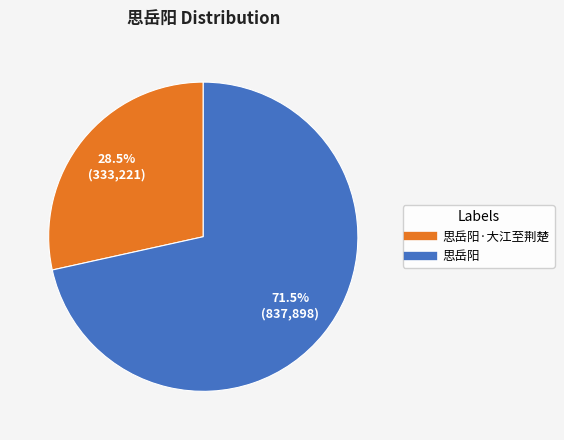

Is there a majority slice in this chart?

Yes